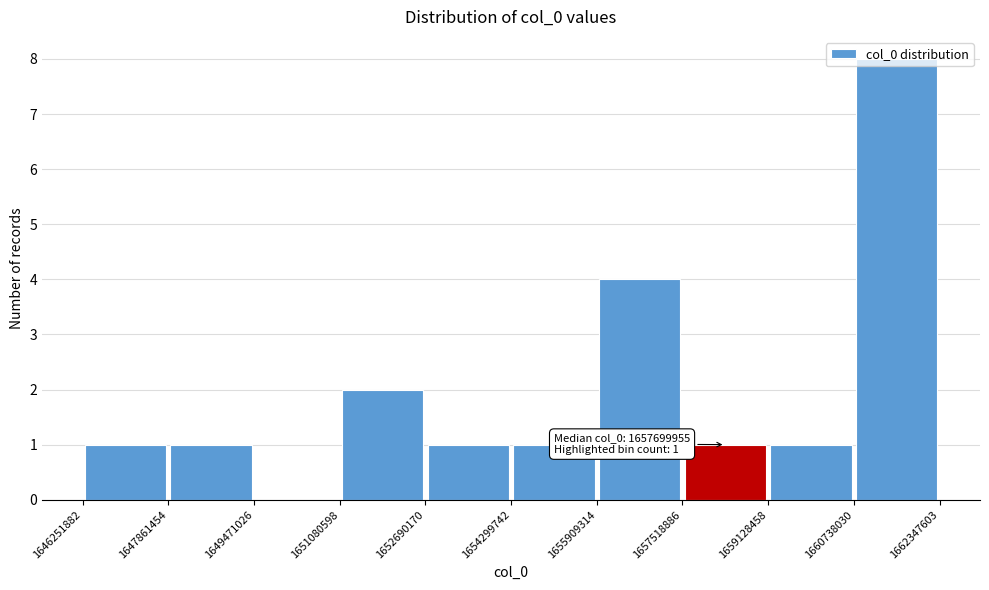

Over which range of the x-axis is the bar tallest?

1660738030 to 1662347603